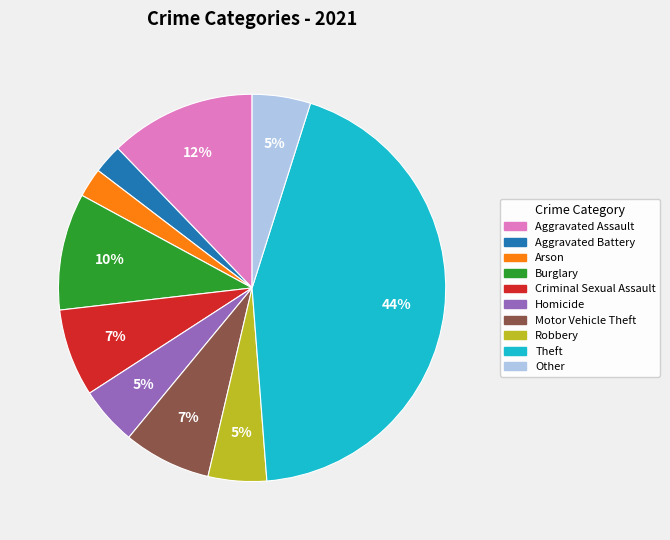

To the nearest percent, what is the average slice percentage?

10%